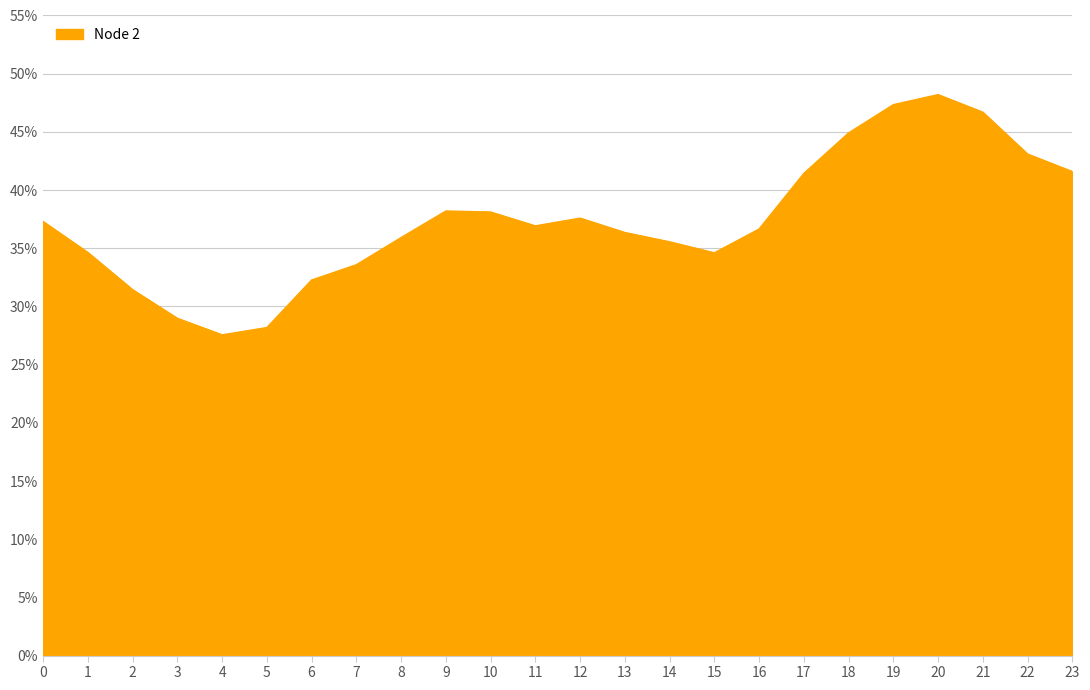

At which category does the chart reach its peak across all series?

20